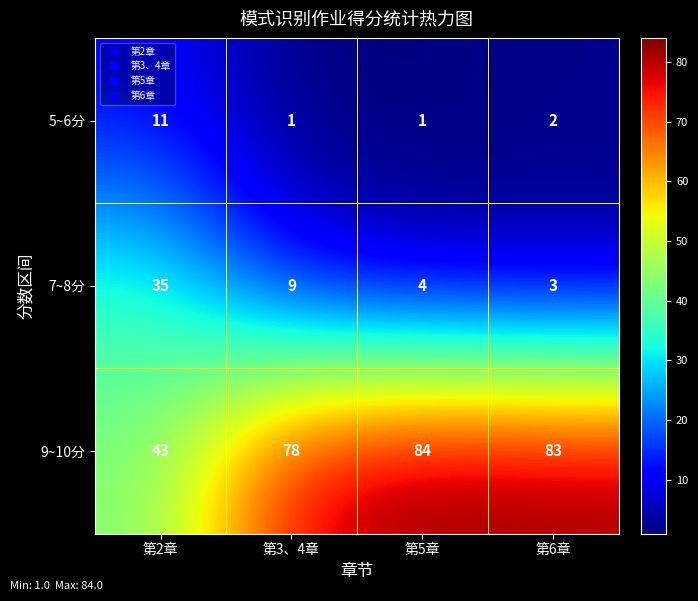

The 5~6分 series shows 0 at 第3、4章. True or false?

False